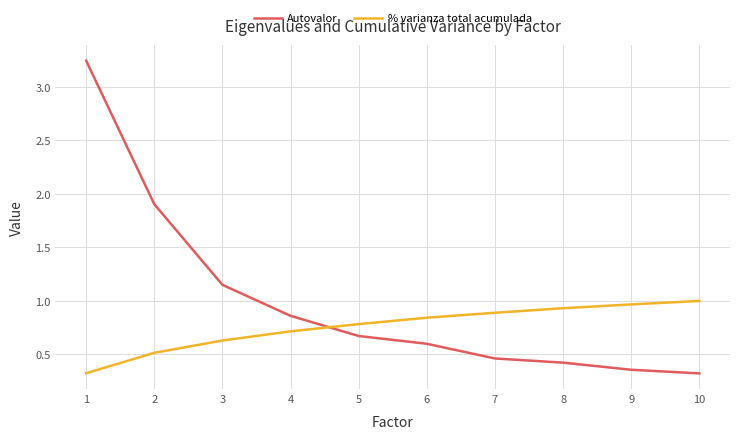

Rank the series by their maximum value, from highest to lowest.

Autovalor, % varianza total acumulada